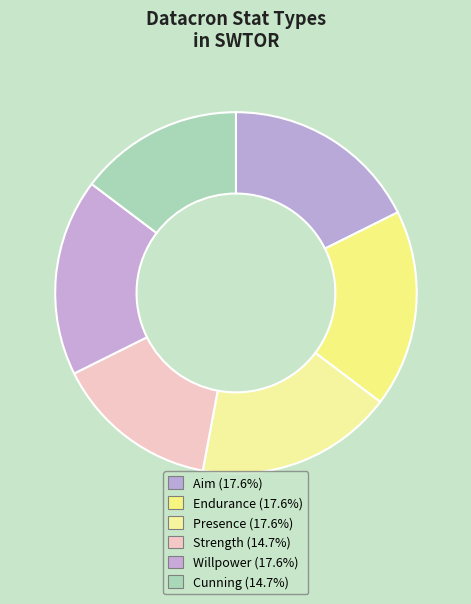

What percentage is NOT represented by Strength?

85.3%